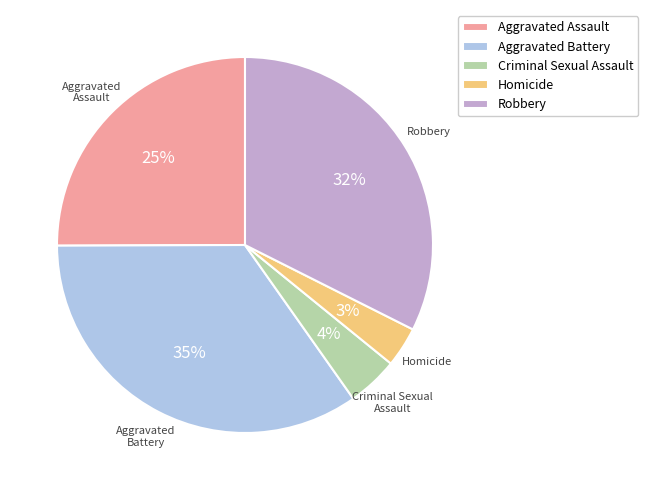

To the nearest percent, what is the average slice percentage?

20%